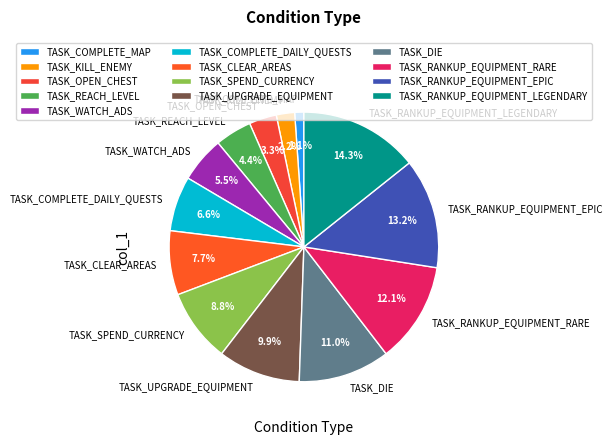

The TASK_RANKUP_EQUIPMENT_EPIC slice represents 1% of the pie. True or false?

False